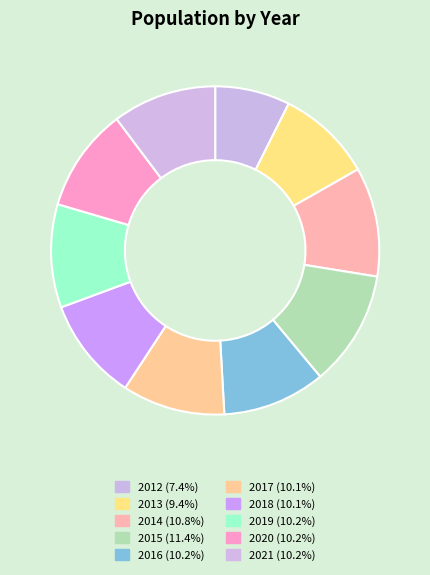

What is the change in value from 2012 to 2014?

+253